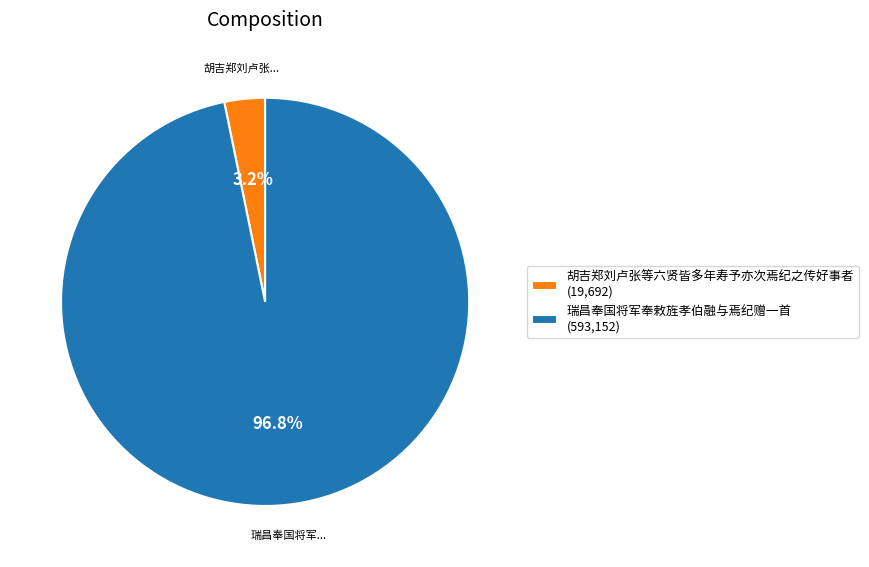

Which slice is the smallest?

胡吉郑刘卢张等六贤皆多年寿予亦次焉纪之传好事者